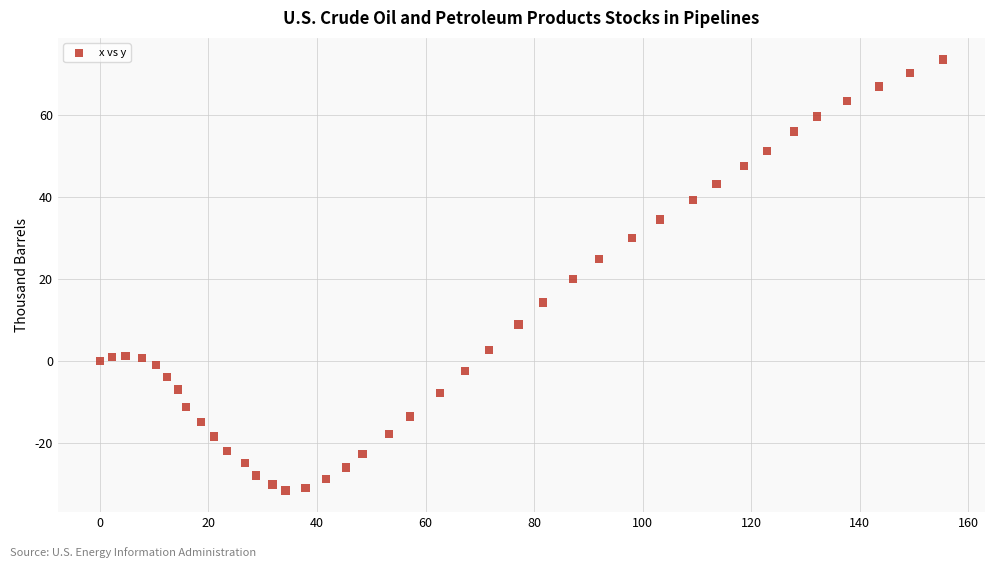

What is the range of Y values (max minus min)?

105.3